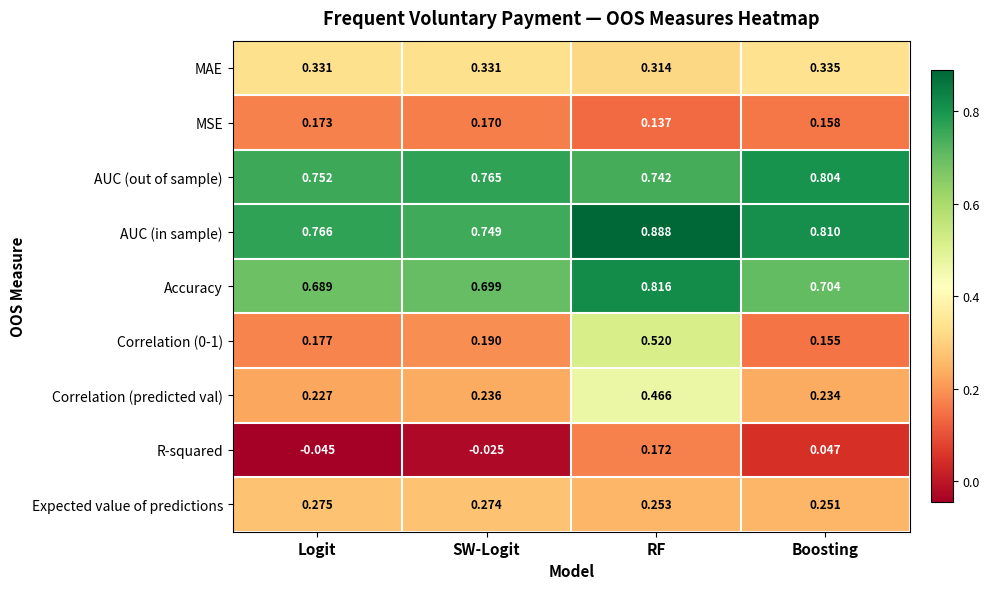

At which category is the sum across all series the highest?

RF